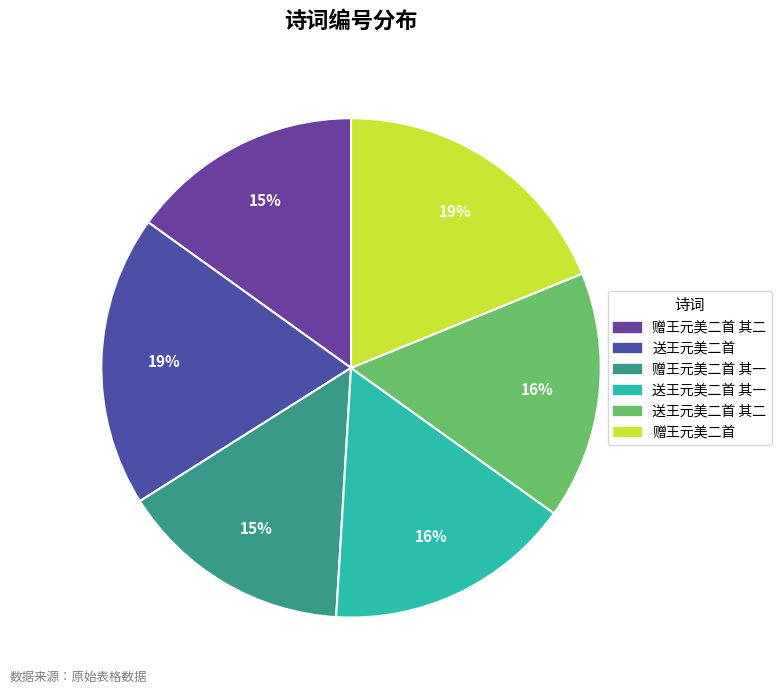

Which slice is the largest?

送王元美二首